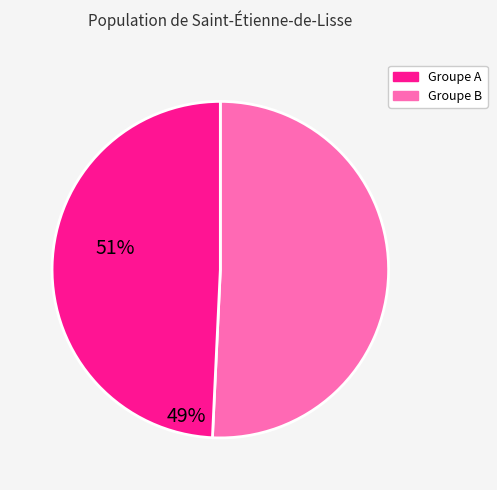

Which category has the biggest portion of the pie?

Groupe A